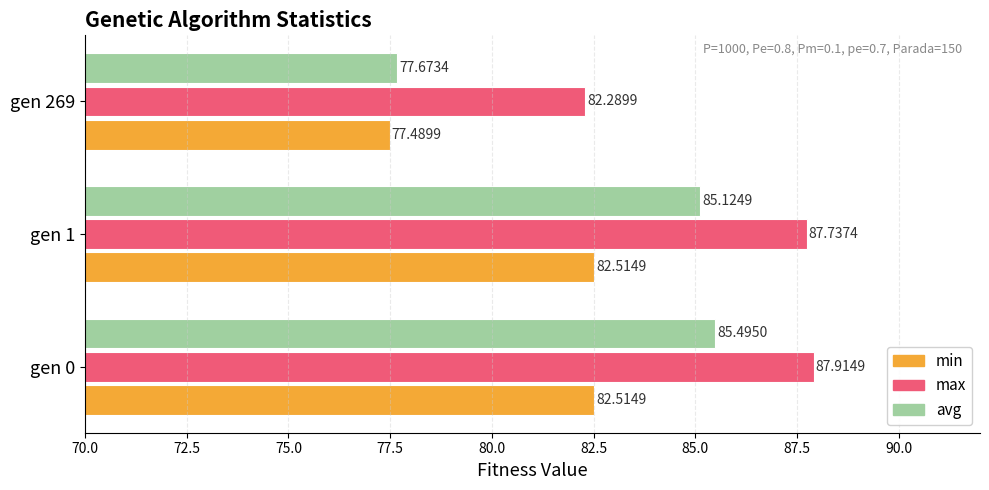

What are all the series names shown in the legend?

min, max, avg